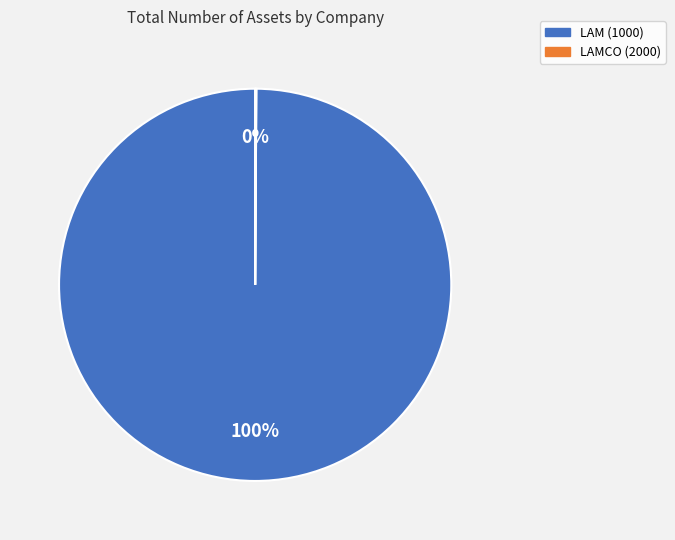

To the nearest percent, what is the difference between the largest and smallest slice percentages?

100%